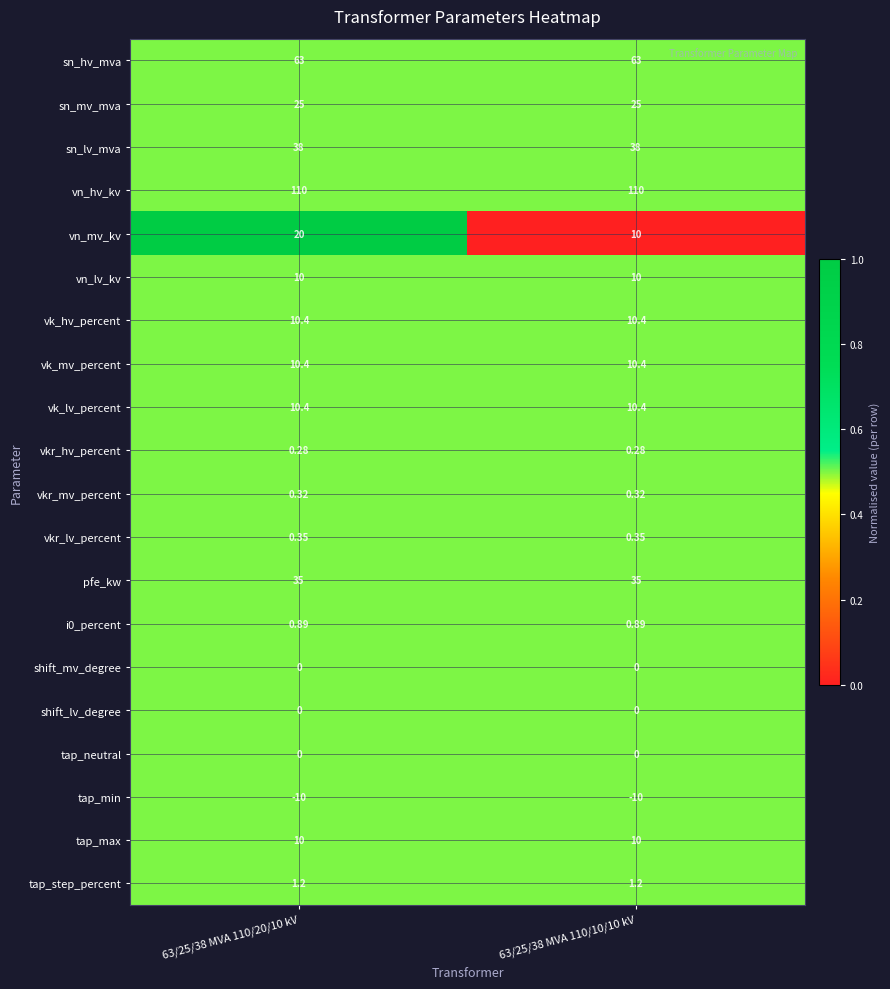

Which series has the largest range (max minus min)?

vn_mv_kv